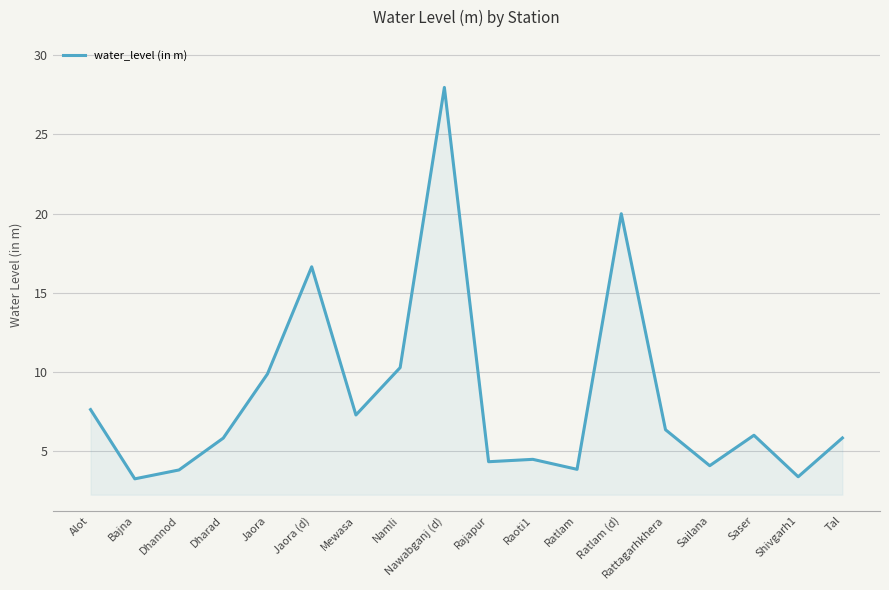

At which category does the data reach its first local peak?

Jaora (d)